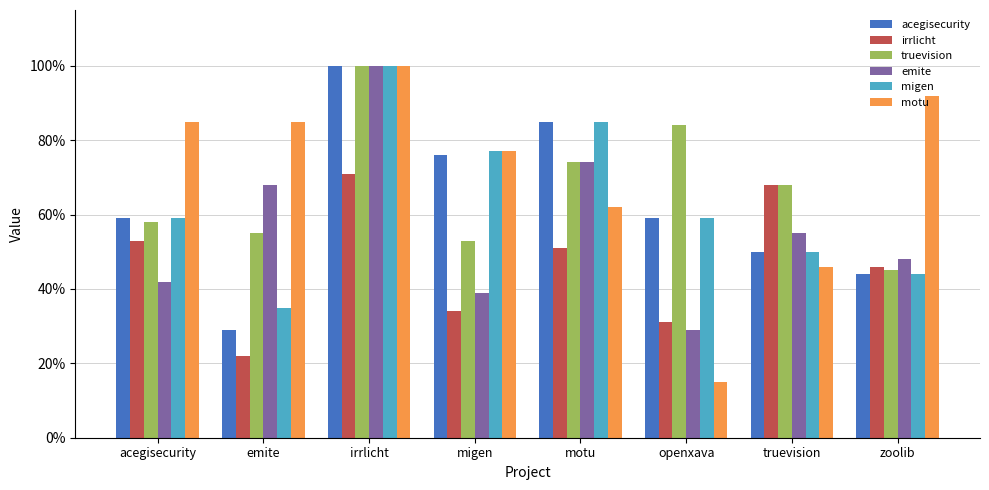

Does the chart contain any negative values?

No